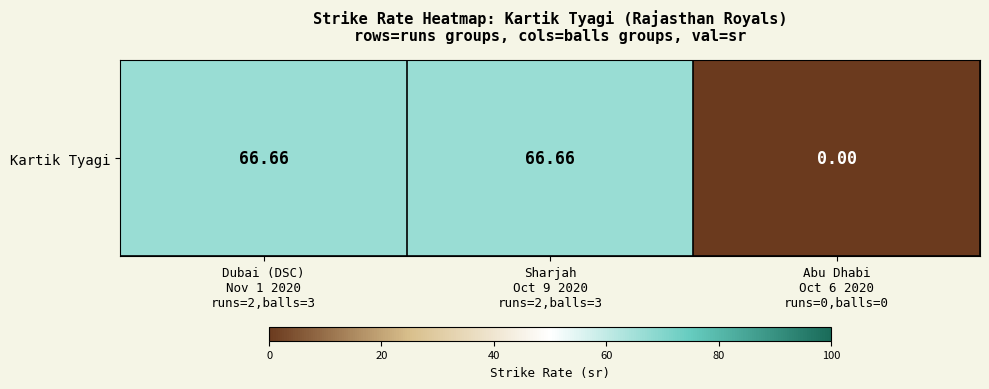

At which category does the chart reach its minimum across all series?

Abu Dhabi
Oct 6 2020
runs=0,balls=0